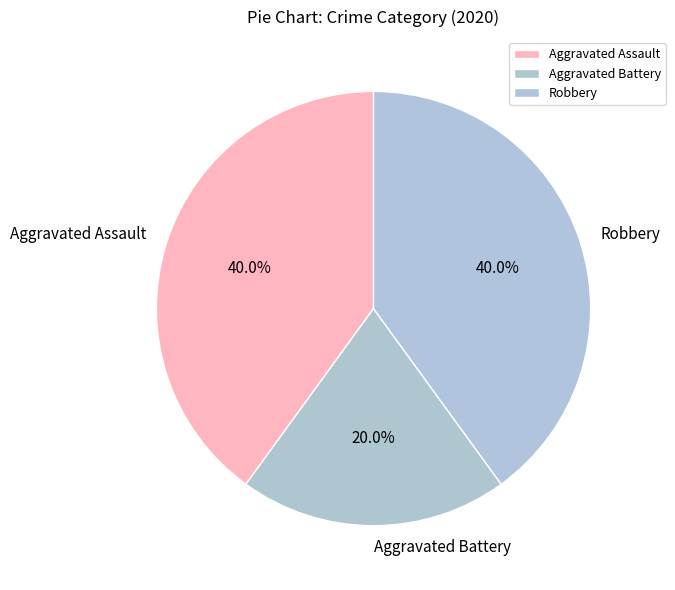

What portion of the pie excludes Aggravated Assault?

60.0%